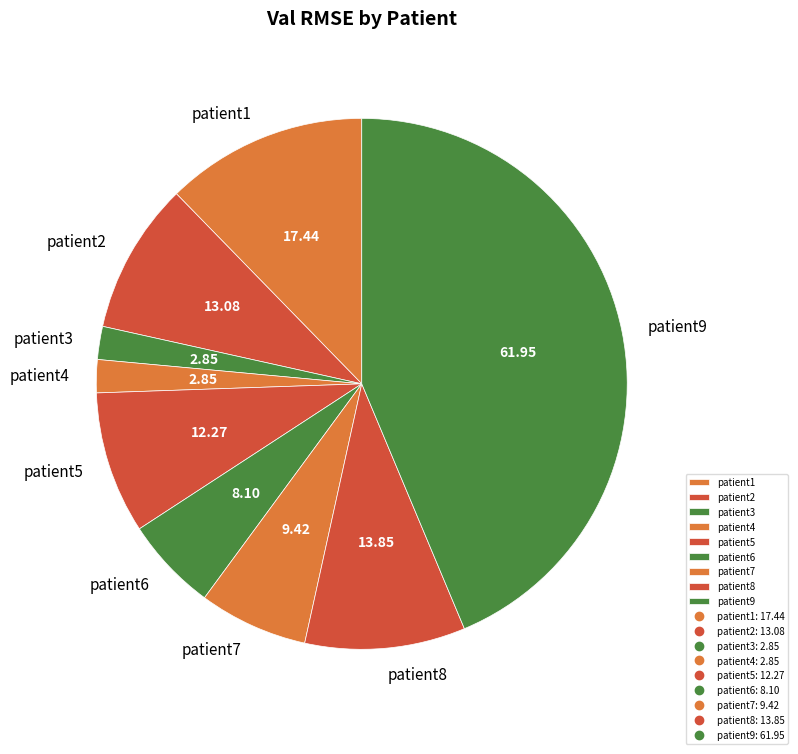

Does any single category account for the majority?

No